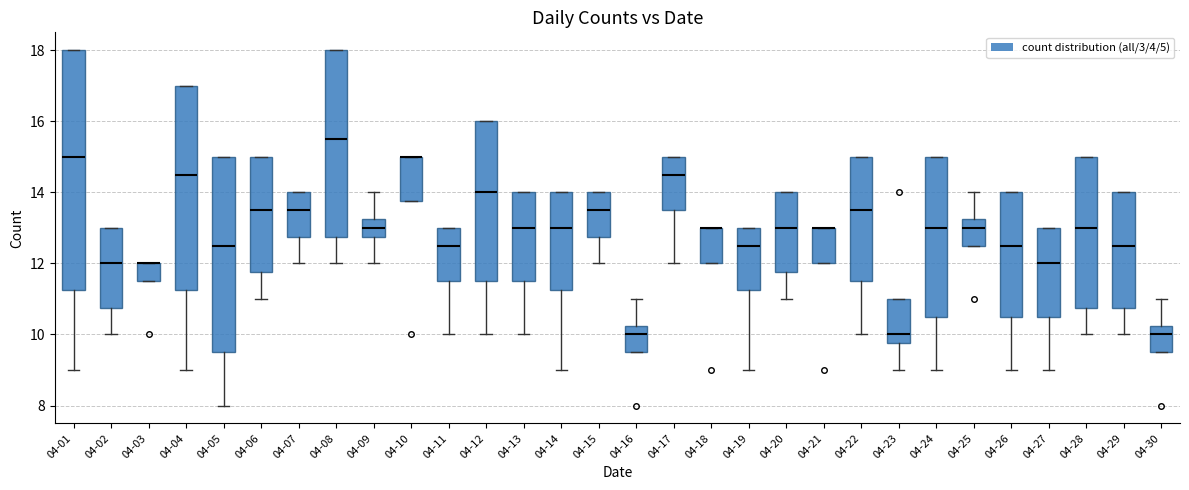

Reading left to right, read every box against the y-axis: the position of its median line, the range the box covers, and the ends of its whiskers. The values are not printed on the chart, so give them approximately, as read against the axis.

04-01: median 15.0, box 11.2 to 18.0, whiskers 9.0 to 18.0
04-02: median 12.0, box 10.8 to 13.0, whiskers 10.0 to 13.0
04-03: median 12.0 (drawn on the box's upper edge), box 11.6 to 12.0, whiskers 11.6 to 12.0
04-04: median 14.6, box 11.2 to 17.0, whiskers 9.0 to 17.0
04-05: median 12.6, box 9.6 to 15.0, whiskers 8.0 to 15.0
04-06: median 13.6, box 11.8 to 15.0, whiskers 11.0 to 15.0
04-07: median 13.6, box 12.8 to 14.0, whiskers 12.0 to 14.0
04-08: median 15.6, box 12.8 to 18.0, whiskers 12.0 to 18.0
04-09: median 13.0, box 12.8 to 13.2, whiskers 12.0 to 14.0
04-10: median 15.0 (drawn on the box's upper edge), box 13.8 to 15.0, whiskers 13.8 to 15.0
04-11: median 12.6, box 11.6 to 13.0, whiskers 10.0 to 13.0
04-12: median 14.0, box 11.6 to 16.0, whiskers 10.0 to 16.0
04-13: median 13.0, box 11.6 to 14.0, whiskers 10.0 to 14.0
04-14: median 13.0, box 11.2 to 14.0, whiskers 9.0 to 14.0
04-15: median 13.6, box 12.8 to 14.0, whiskers 12.0 to 14.0
04-16: median 10.0, box 9.6 to 10.2, whiskers 9.6 to 11.0
04-17: median 14.6, box 13.6 to 15.0, whiskers 12.0 to 15.0
04-18: median 13.0 (drawn on the box's upper edge), box 12.0 to 13.0, whiskers 12.0 to 13.0
04-19: median 12.6, box 11.2 to 13.0, whiskers 9.0 to 13.0
04-20: median 13.0, box 11.8 to 14.0, whiskers 11.0 to 14.0
04-21: median 13.0 (drawn on the box's upper edge), box 12.0 to 13.0, whiskers 12.0 to 13.0
04-22: median 13.6, box 11.6 to 15.0, whiskers 10.0 to 15.0
04-23: median 10.0, box 9.8 to 11.0, whiskers 9.0 to 11.0
04-24: median 13.0, box 10.6 to 15.0, whiskers 9.0 to 15.0
04-25: median 13.0, box 12.6 to 13.2, whiskers 12.6 to 14.0
04-26: median 12.6, box 10.6 to 14.0, whiskers 9.0 to 14.0
04-27: median 12.0, box 10.6 to 13.0, whiskers 9.0 to 13.0
04-28: median 13.0, box 10.8 to 15.0, whiskers 10.0 to 15.0
04-29: median 12.6, box 10.8 to 14.0, whiskers 10.0 to 14.0
04-30: median 10.0, box 9.6 to 10.2, whiskers 9.6 to 11.0